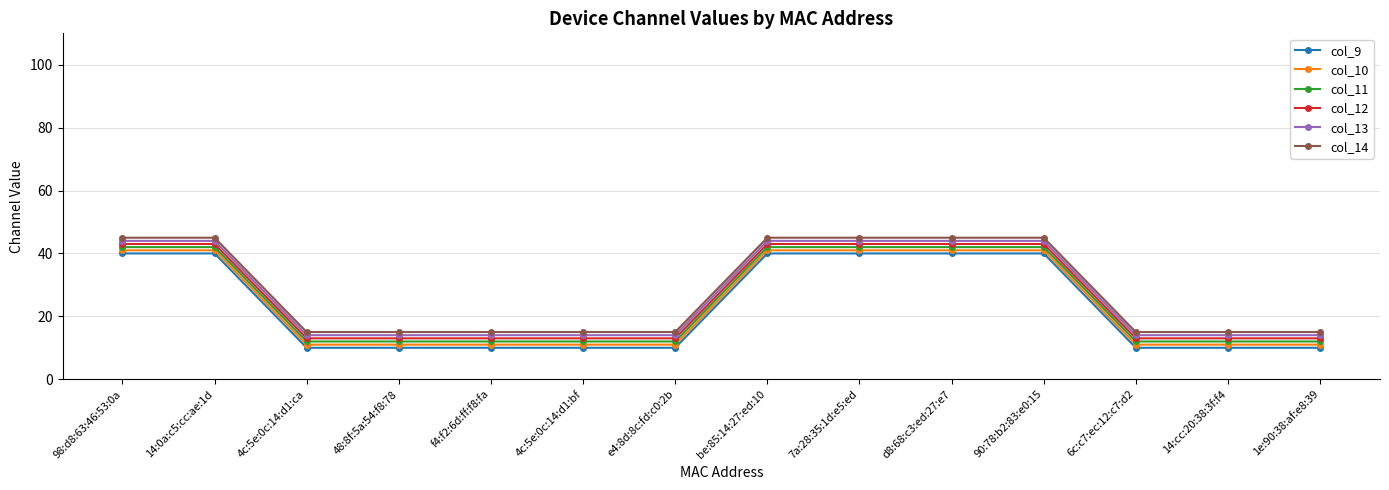

What is the minimum value for col_10?

11